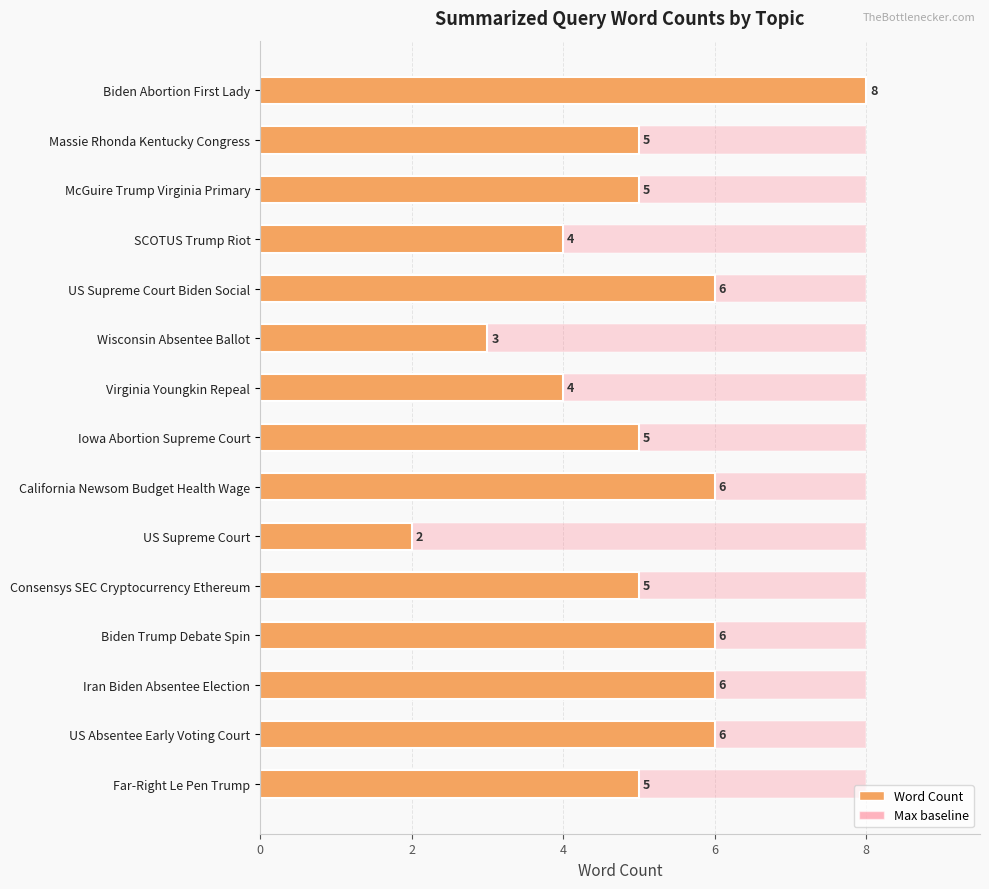

What is the average value?

5